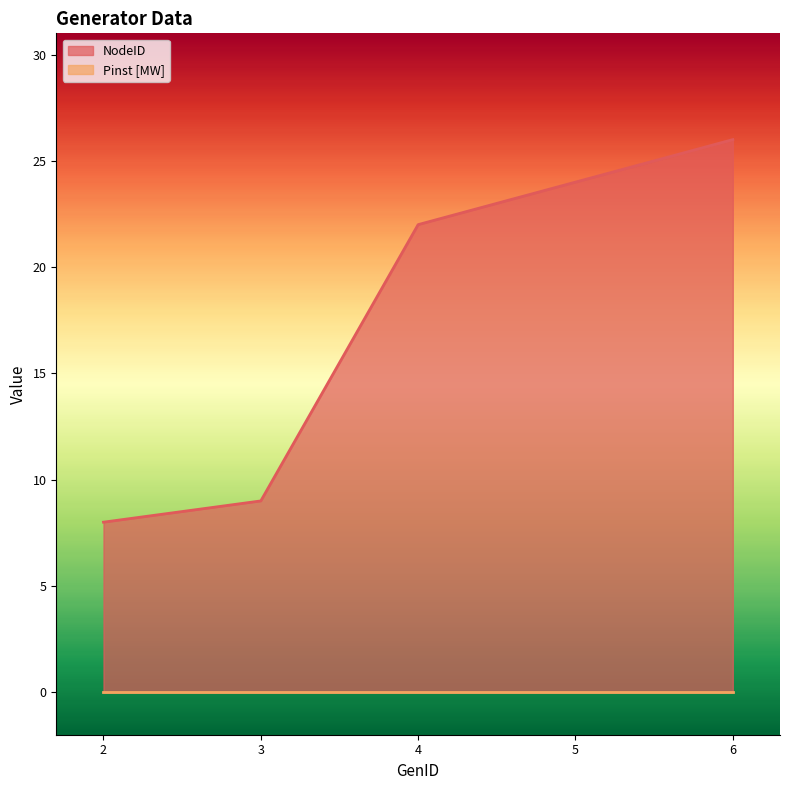

How many series are shown in this chart?

2